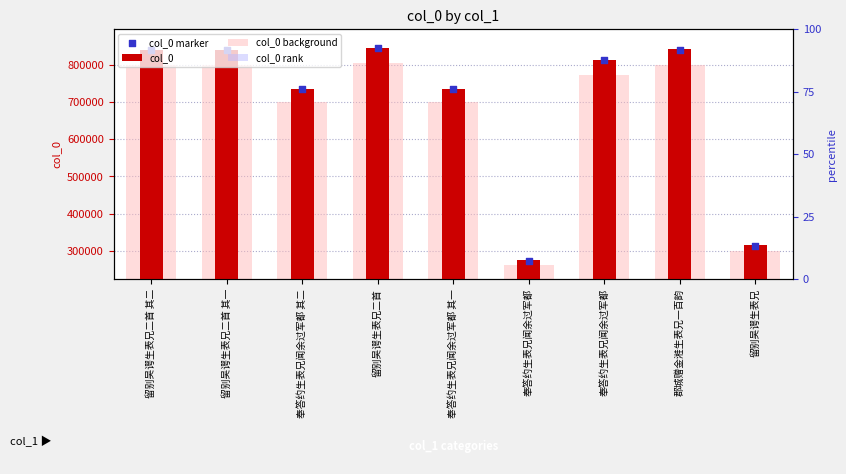

Which series reaches the minimum Y coordinate?

col_0 rank